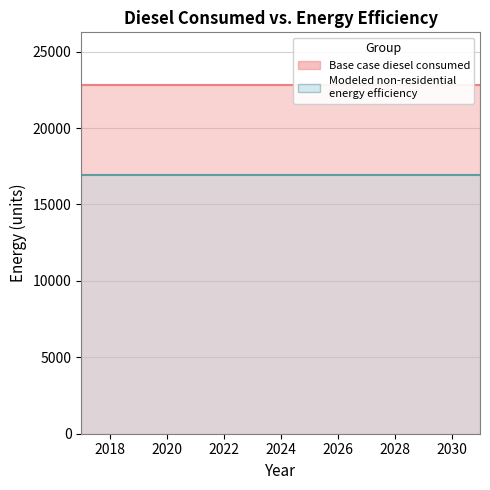

Rank the series by their average value, from highest to lowest.

Base case diesel consumed, Modeled non-residential energy efficiency